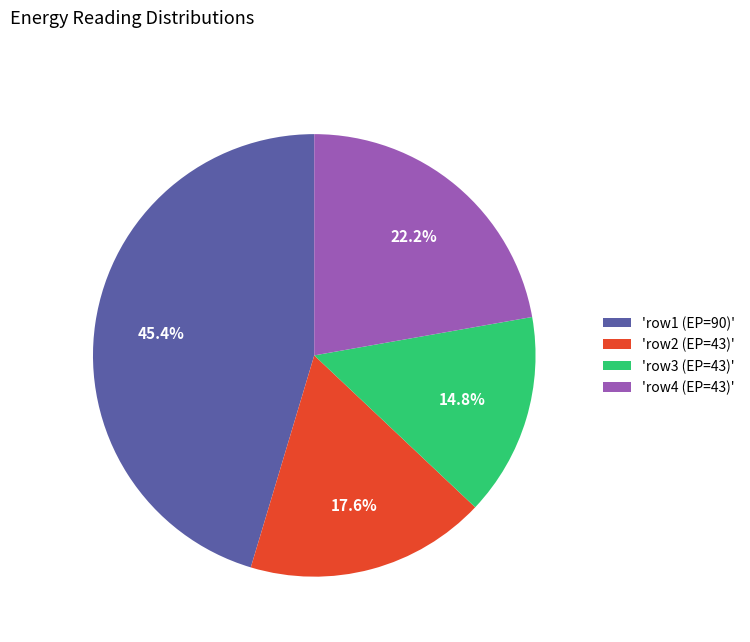

Combined, what portion of the pie is 'row1 (EP=90)' and 'row4 (EP=43)'?

67.6%